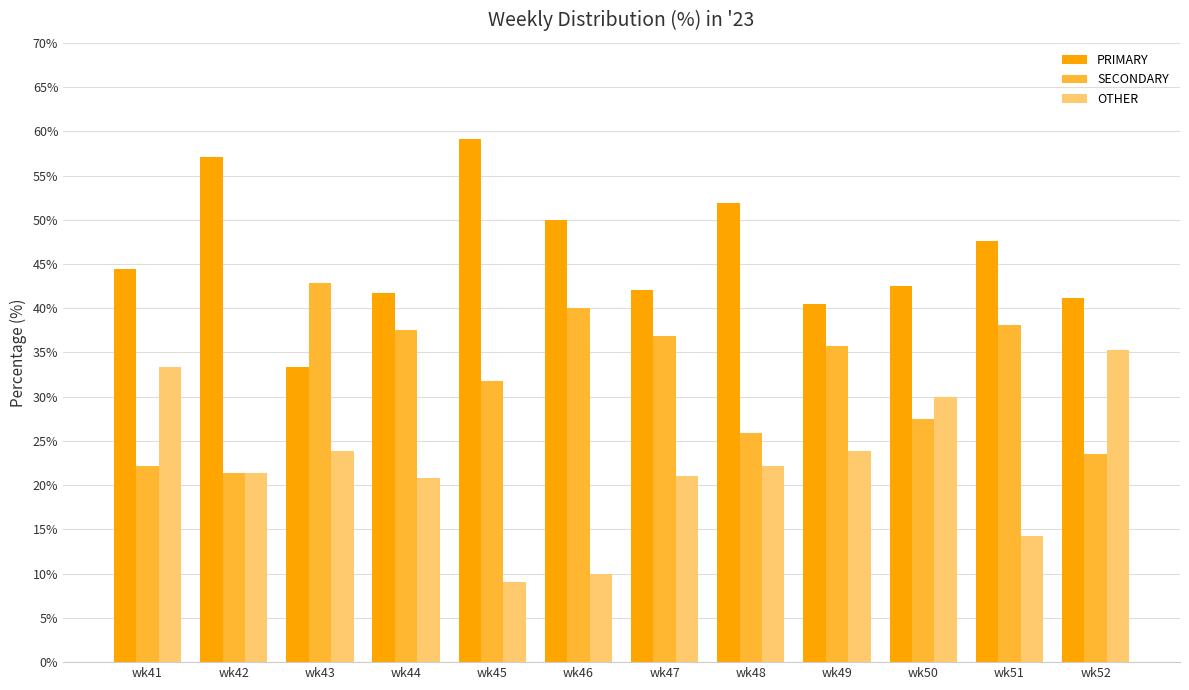

What is the difference between the SECONDARY values at wk46 and wk52?

16.5